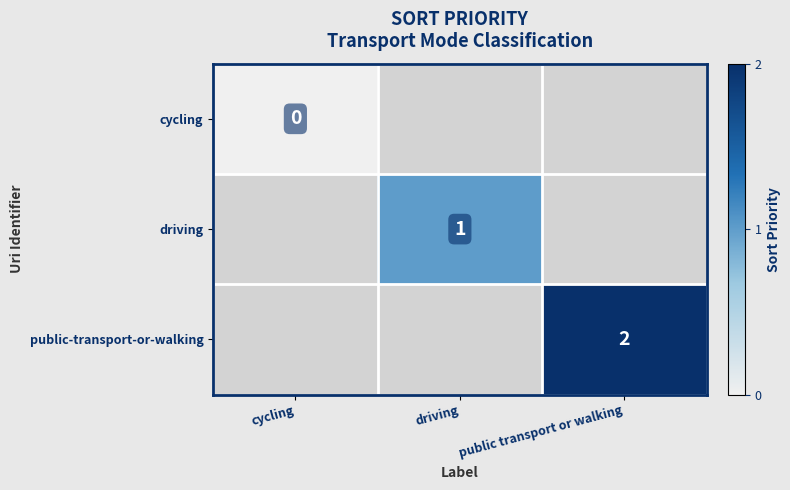

Which label corresponds to the largest value in the chart?

public transport or walking